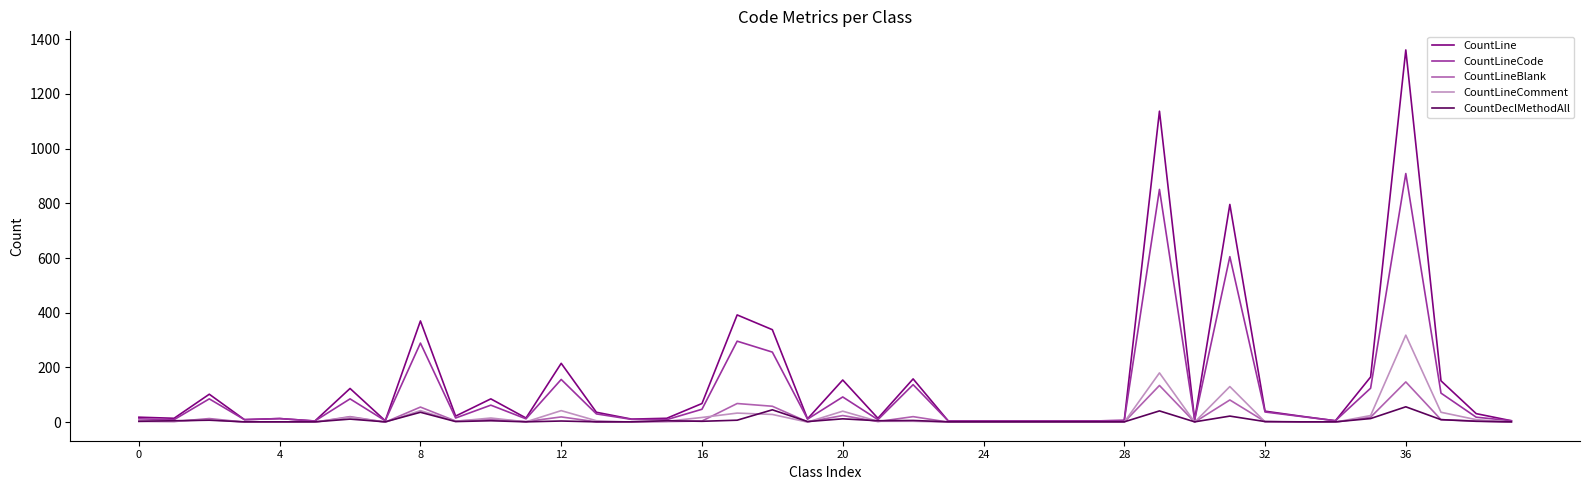

Which series has the widest spread of values?

CountLine